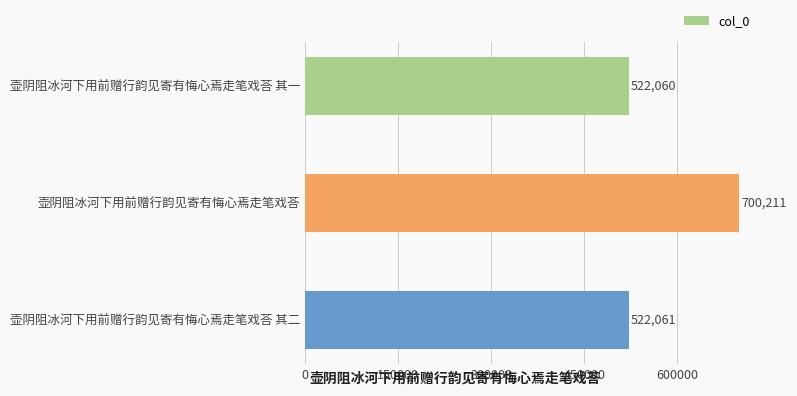

List the labels in order of value, largest first.

壶阴阻冰河下用前赠行韵见寄有悔心焉走笔戏荅, 壶阴阻冰河下用前赠行韵见寄有悔心焉走笔戏荅 其二, 壶阴阻冰河下用前赠行韵见寄有悔心焉走笔戏荅 其一